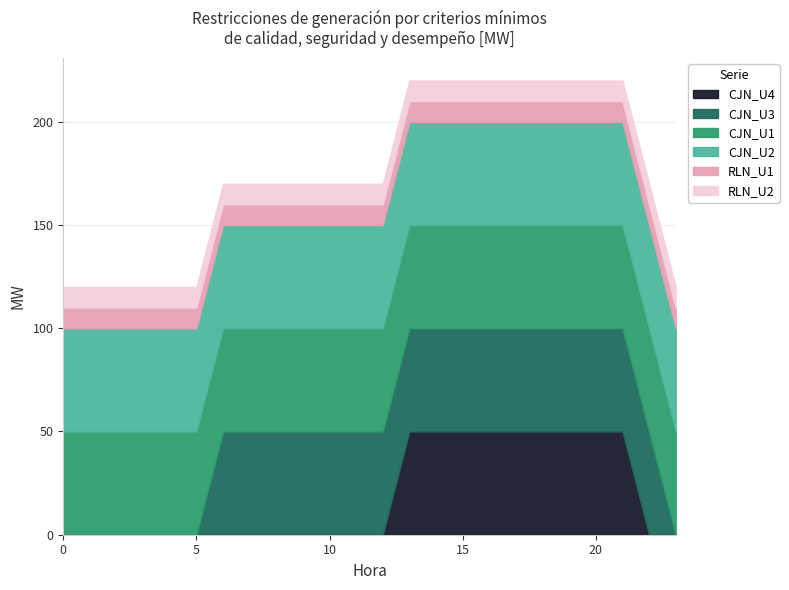

After their last crossing, which series has the higher values: RLN_U2 or CJN_U3?

RLN_U2